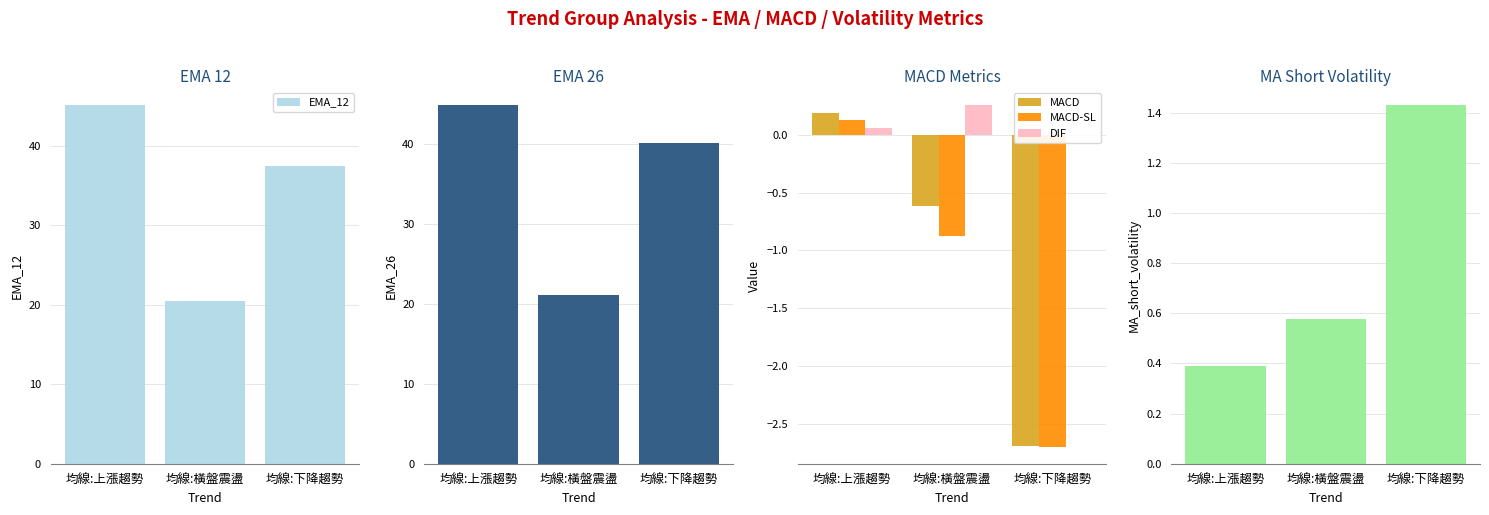

What is the maximum value shown in the chart?

45.0